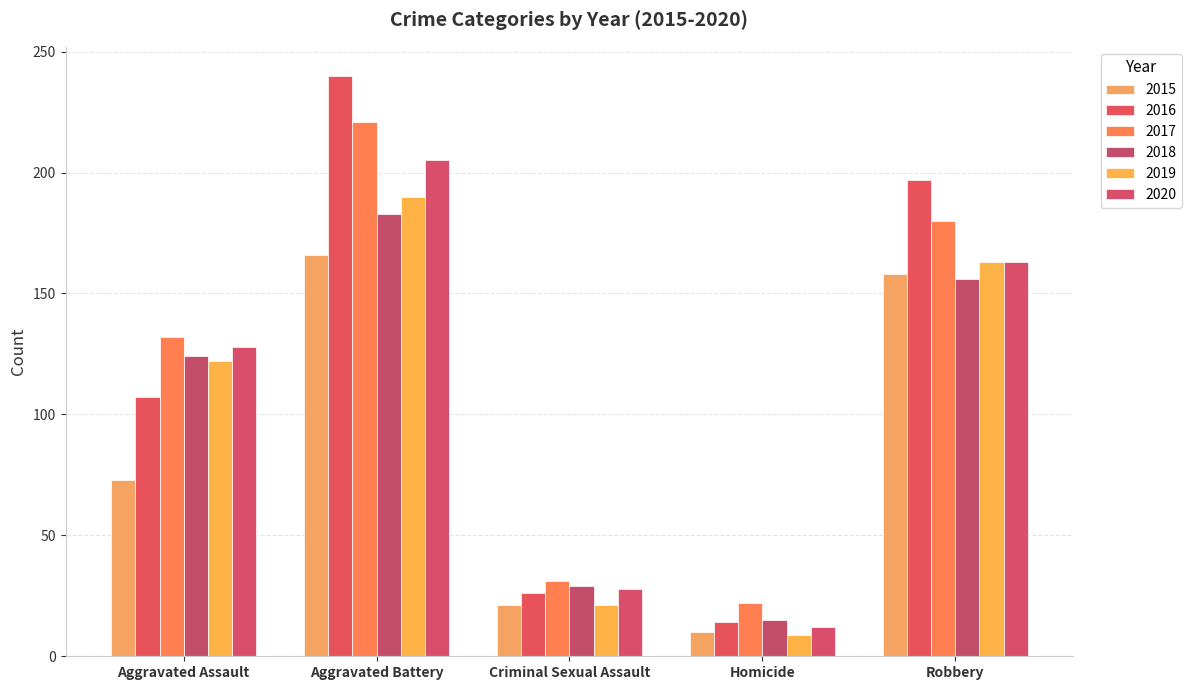

What is the approximate value of 2017 at Aggravated Battery, to the nearest 50?

200